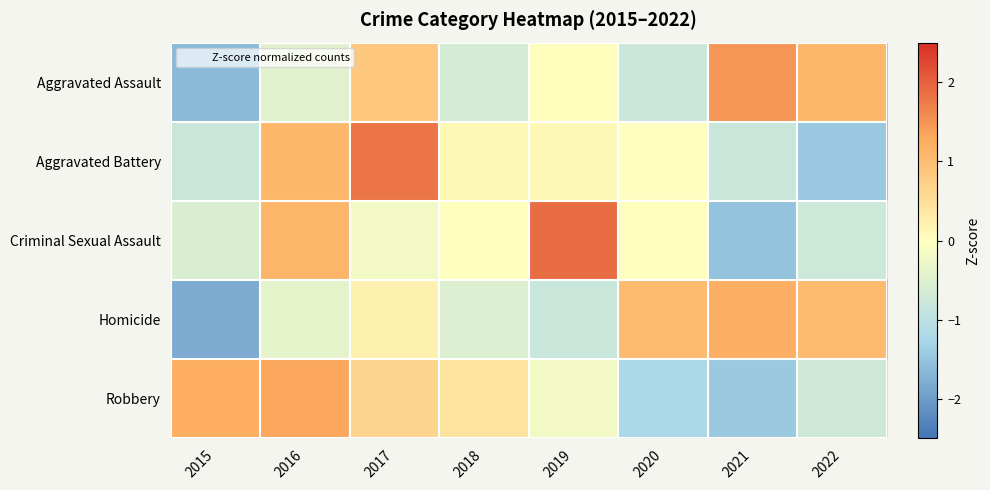

Reading right to left, list all the values displayed in this chart.

Aggravated Assault: 2022=1.1	2021=1.5	2020=-0.8	2019=0.0	2018=-0.6	2017=0.9	2016=-0.4	2015=-1.6
Aggravated Battery: 2022=-1.5	2021=-0.8	2020=-0.0	2019=0.1	2018=0.1	2017=1.8	2016=1.1	2015=-0.8
Criminal Sexual Assault: 2022=-0.8	2021=-1.5	2020=0.0	2019=1.9	2018=0.0	2017=-0.2	2016=1.1	2015=-0.6
Homicide: 2022=1.1	2021=1.2	2020=1.1	2019=-0.8	2018=-0.5	2017=0.2	2016=-0.4	2015=-1.8
Robbery: 2022=-0.7	2021=-1.4	2020=-1.2	2019=-0.2	2018=0.4	2017=0.6	2016=1.3	2015=1.2